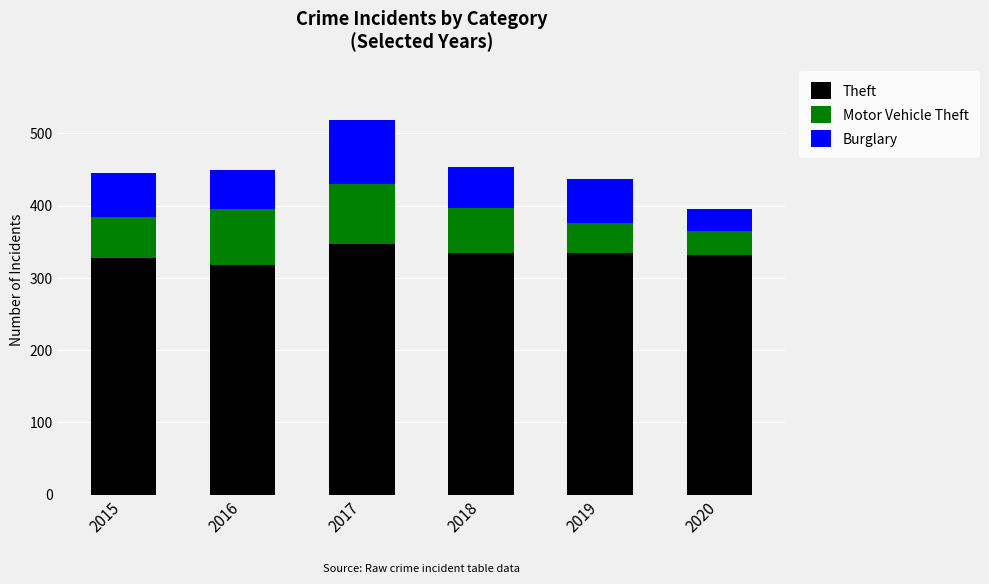

The value of Theft at 2016 is 120. True or false?

False